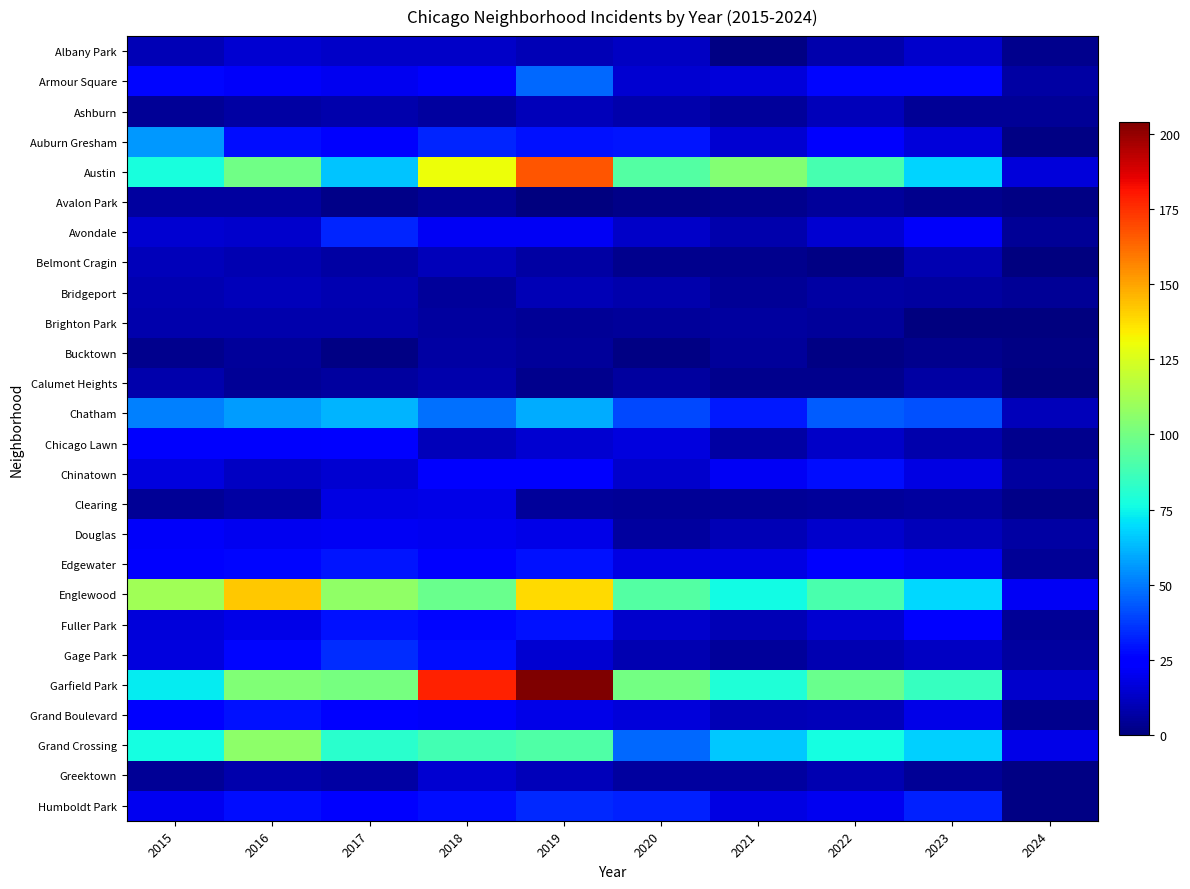

Reading left to right, extract all data points from this chart.

Albany Park: 2015=10	2016=15	2017=13	2018=13	2019=10	2020=12	2021=1	2022=8	2023=14	2024=3
Armour Square: 2015=27	2016=22	2017=20	2018=23	2019=47	2020=15	2021=16	2022=27	2023=27	2024=7
Ashburn: 2015=4	2016=7	2017=8	2018=6	2019=11	2020=8	2021=5	2022=11	2023=4	2024=4
Auburn Gresham: 2015=56	2016=28	2017=23	2018=33	2019=29	2020=30	2021=15	2022=23	2023=16	2024=1
Austin: 2015=78	2016=99	2017=65	2018=130	2019=167	2020=92	2021=104	2022=89	2023=68	2024=16
Avalon Park: 2015=6	2016=6	2017=2	2018=4	2019=0	2020=2	2021=3	2022=5	2023=3	2024=1
Avondale: 2015=15	2016=14	2017=33	2018=21	2019=21	2020=13	2021=8	2022=15	2023=22	2024=4
Belmont Cragin: 2015=11	2016=9	2017=7	2018=11	2019=7	2020=3	2021=3	2022=1	2023=9	2024=0
Bridgeport: 2015=9	2016=11	2017=9	2018=5	2019=10	2020=8	2021=4	2022=7	2023=6	2024=4
Brighton Park: 2015=8	2016=8	2017=8	2018=6	2019=4	2020=5	2021=6	2022=5	2023=0	2024=0
Bucktown: 2015=3	2016=5	2017=1	2018=7	2019=5	2020=1	2021=5	2022=1	2023=3	2024=1
Calumet Heights: 2015=8	2016=4	2017=6	2018=8	2019=3	2020=6	2021=3	2022=3	2023=7	2024=0
Chatham: 2015=51	2016=57	2017=62	2018=48	2019=60	2020=40	2021=31	2022=44	2023=42	2024=11
Chicago Lawn: 2015=23	2016=23	2017=25	2018=11	2019=15	2020=17	2021=7	2022=13	2023=8	2024=3
Chinatown: 2015=17	2016=12	2017=15	2018=25	2019=26	2020=14	2021=21	2022=28	2023=18	2024=6
Clearing: 2015=4	2016=7	2017=18	2018=19	2019=5	2020=4	2021=4	2022=5	2023=6	2024=2
Douglas: 2015=22	2016=20	2017=21	2018=20	2019=19	2020=6	2021=10	2022=14	2023=11	2024=7
Edgewater: 2015=24	2016=27	2017=30	2018=25	2019=29	2020=18	2021=18	2022=23	2023=20	2024=4
Englewood: 2015=111	2016=142	2017=107	2018=98	2019=138	2020=92	2021=76	2022=90	2023=69	2024=21
Fuller Park: 2015=16	2016=19	2017=29	2018=27	2019=29	2020=14	2021=10	2022=15	2023=25	2024=4
Gage Park: 2015=17	2016=27	2017=35	2018=28	2019=15	2020=9	2021=5	2022=9	2023=12	2024=6
Garfield Park: 2015=73	2016=103	2017=101	2018=178	2019=204	2020=100	2021=79	2022=98	2023=85	2024=14
Grand Boulevard: 2015=24	2016=29	2017=25	2018=22	2019=19	2020=16	2021=10	2022=11	2023=19	2024=3
Grand Crossing: 2015=77	2016=106	2017=82	2018=88	2019=91	2020=47	2021=66	2022=77	2023=67	2024=19
Greektown: 2015=4	2016=8	2017=7	2018=15	2019=11	2020=6	2021=6	2022=9	2023=4	2024=1
Humboldt Park: 2015=20	2016=28	2017=25	2018=28	2019=34	2020=32	2021=18	2022=20	2023=32	2024=1